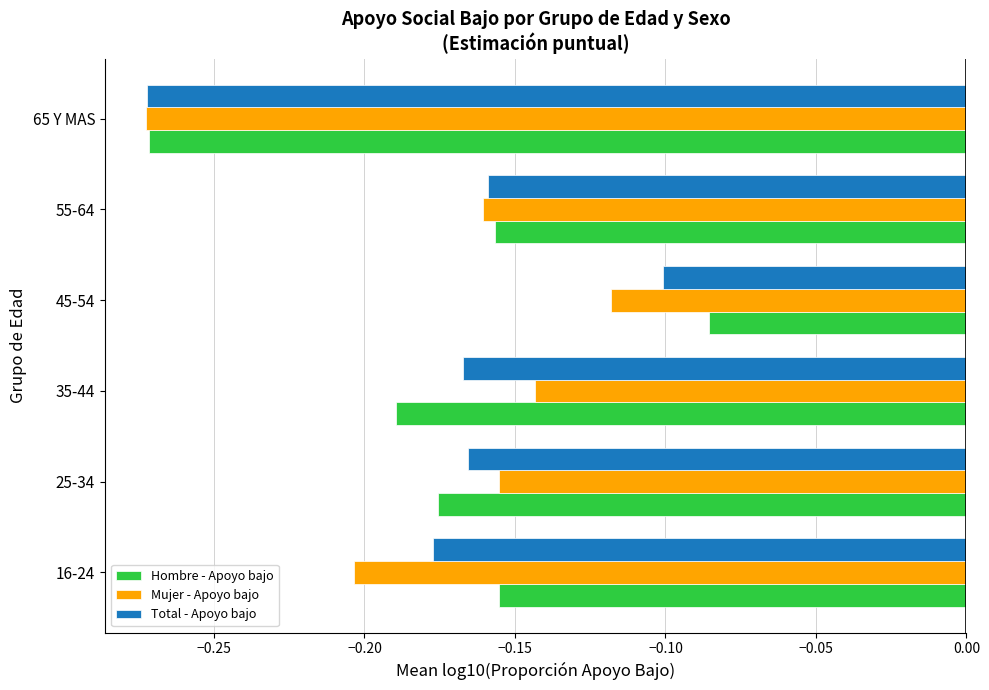

What is the sum of the Total - Apoyo bajo values at 25-34 and 65 Y MAS?

-0.4